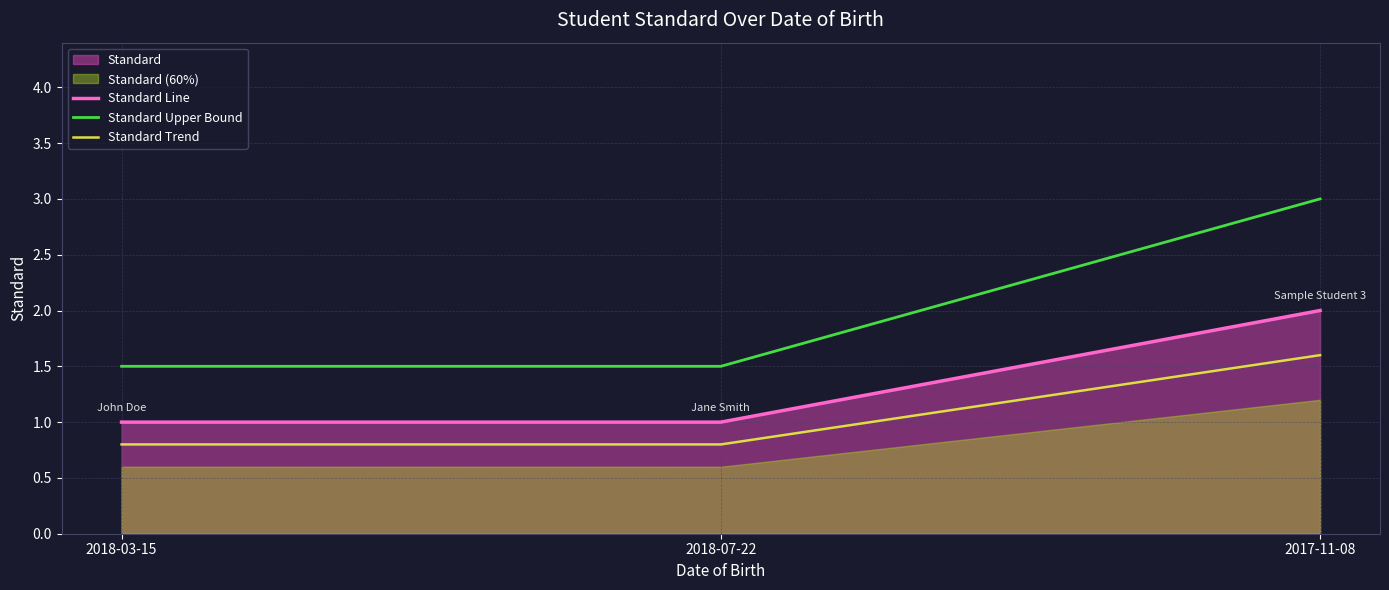

What position from the right is 2018-07-22?

2